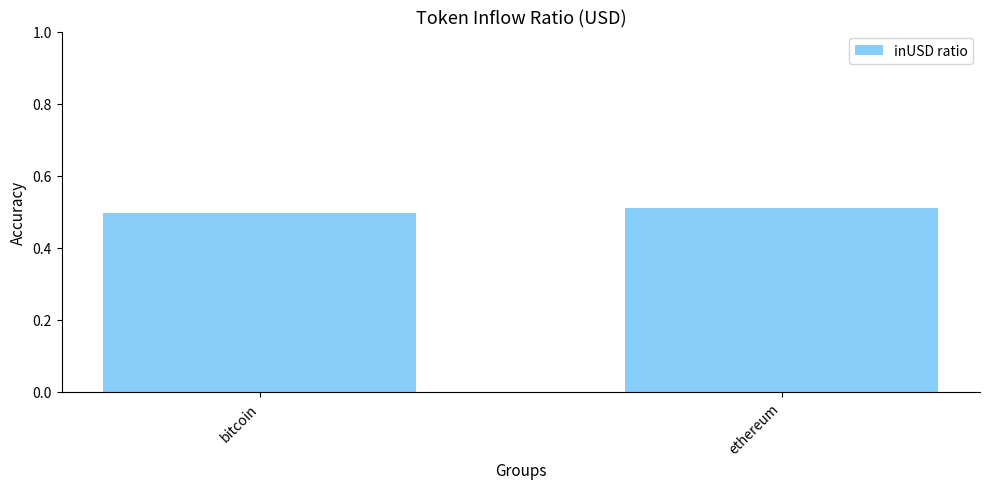

Count the values in the range 0 to 1.

2